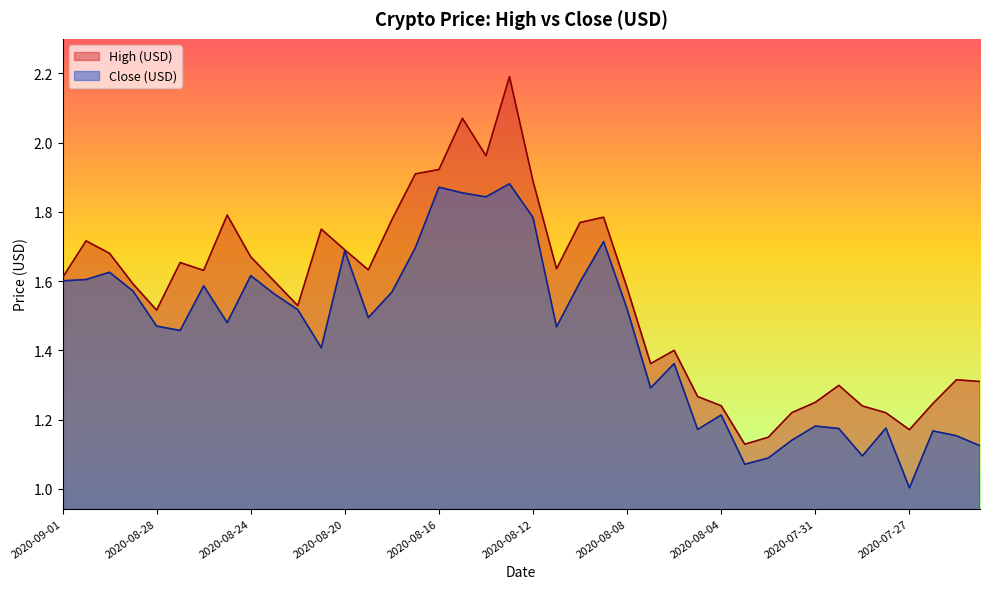

What is the value of the Close (USD) point at the 33rd from the left?

1.2